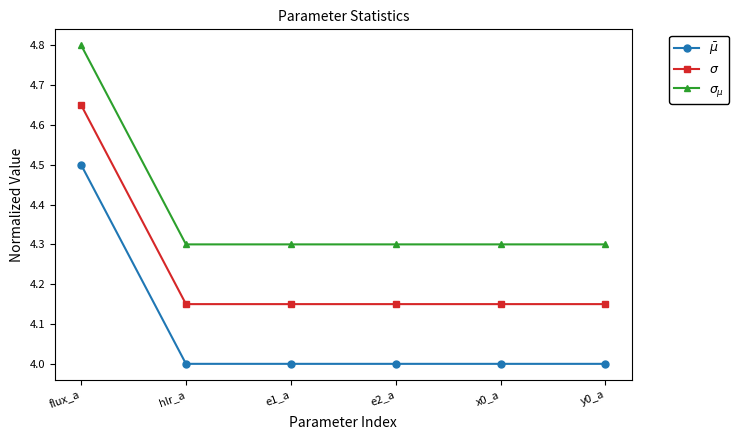

In $\bar\mu$, how many points are lower than both neighbors (excluding endpoints)?

1